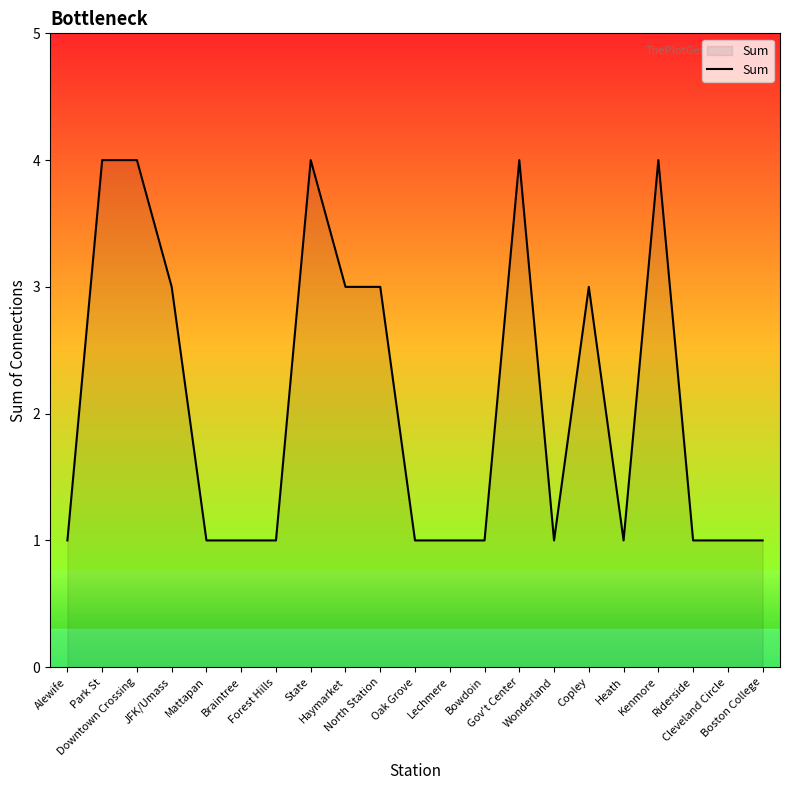

What is the greatest value displayed?

4